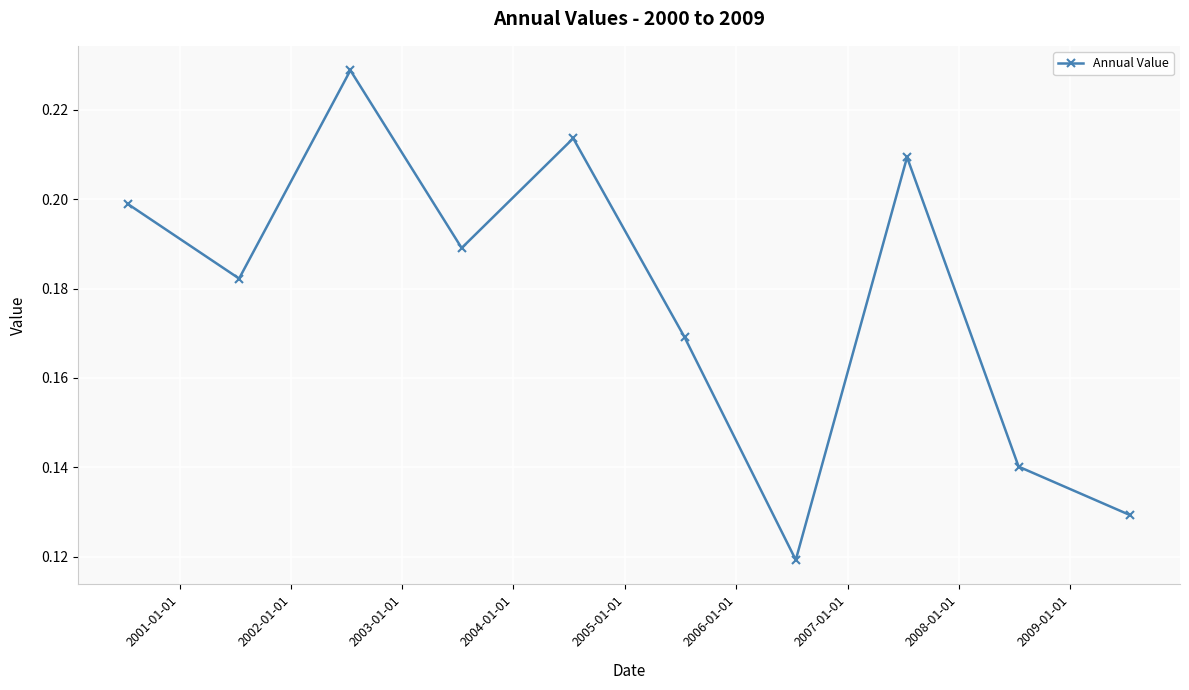

True or false: the data has more than 2 interior local peaks.

True